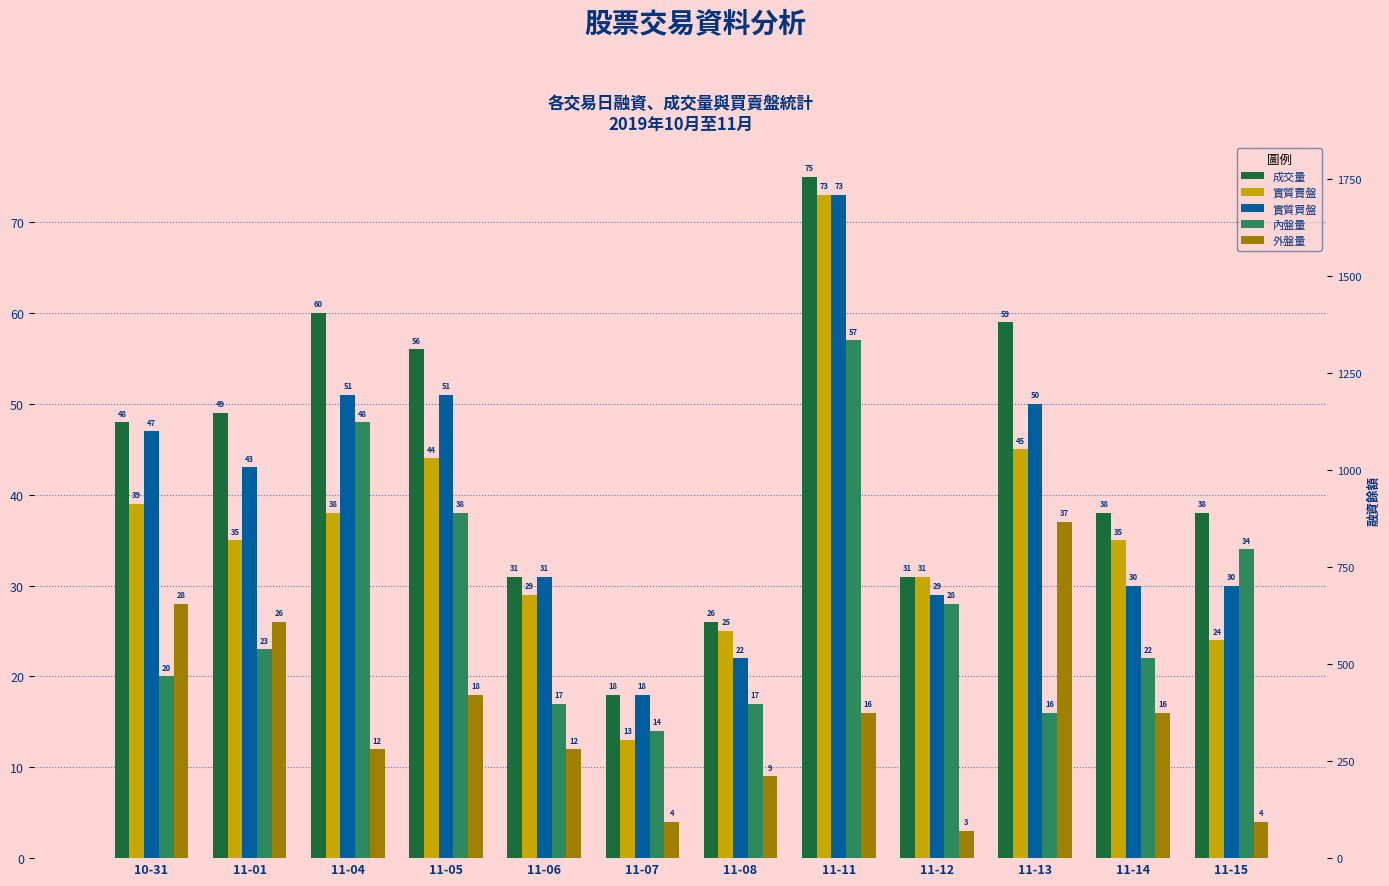

At how many categories does at least one series exceed 29?

10